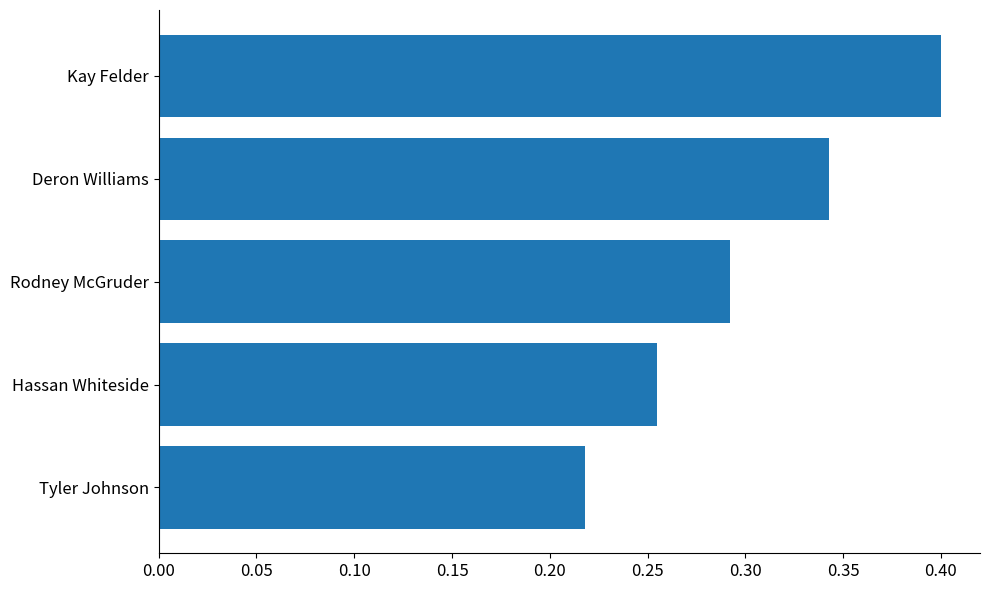

Which category has the lowest value across all series?

Tyler Johnson